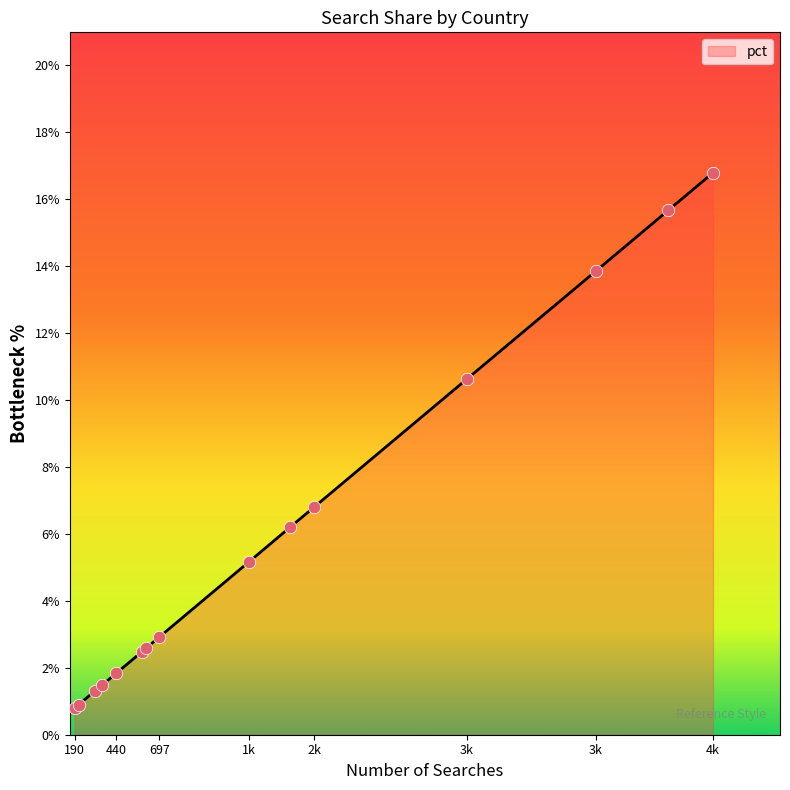

What is the minimum value shown in the chart?

0.8